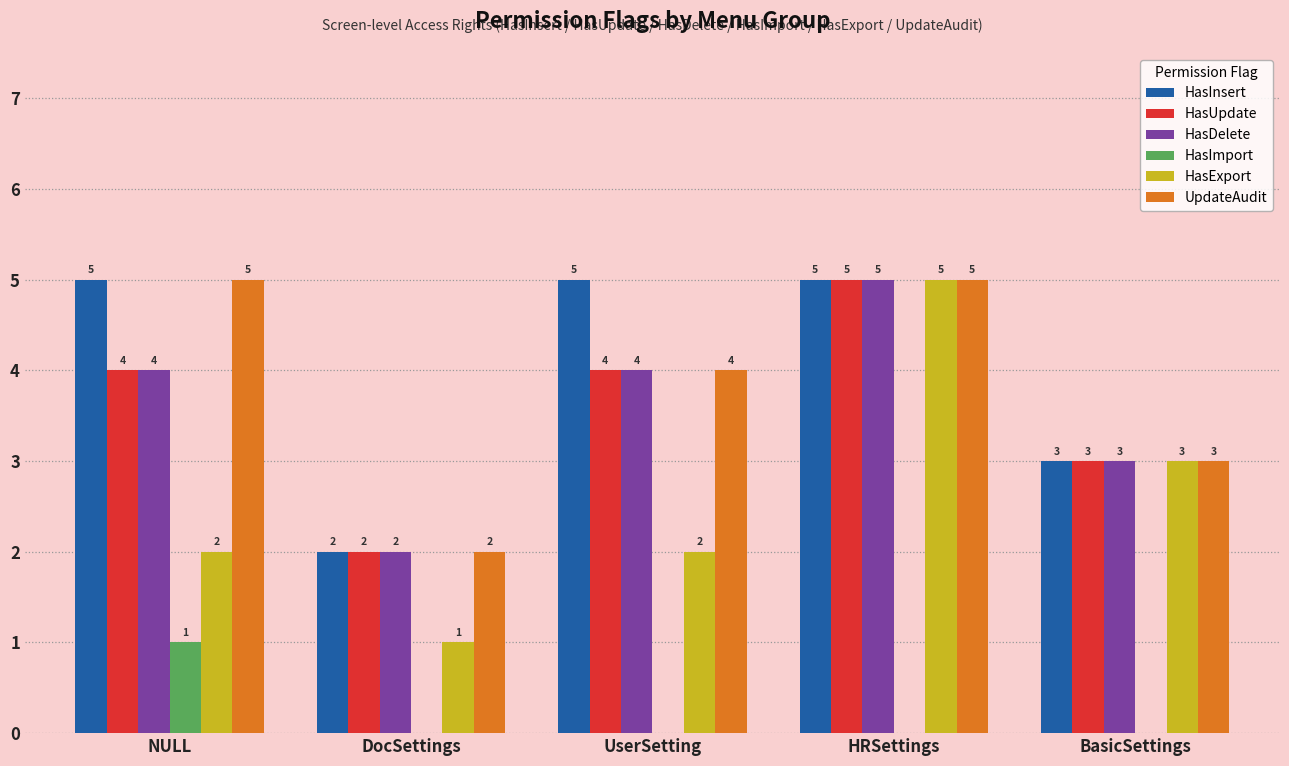

How many data points does each series have?

5